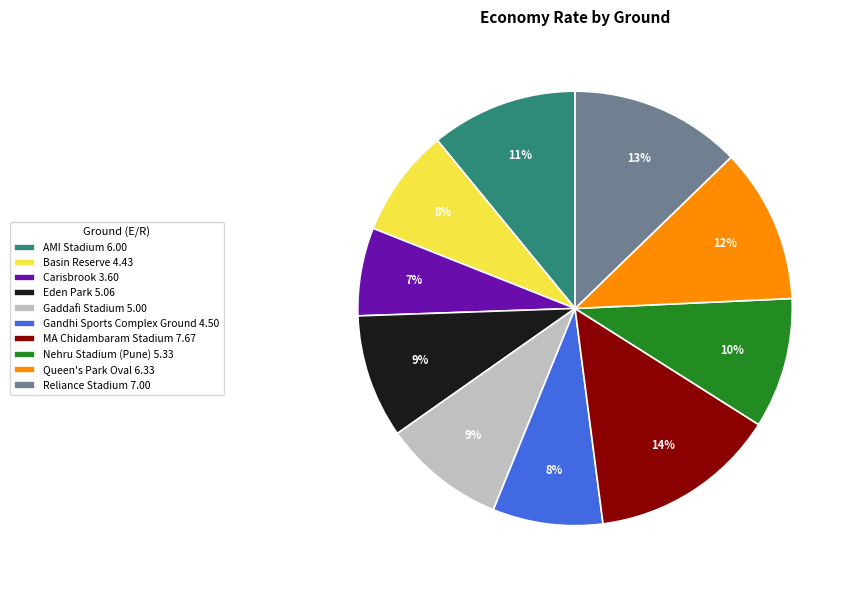

To the nearest percent, what is the difference between the largest and smallest slice percentages?

7%